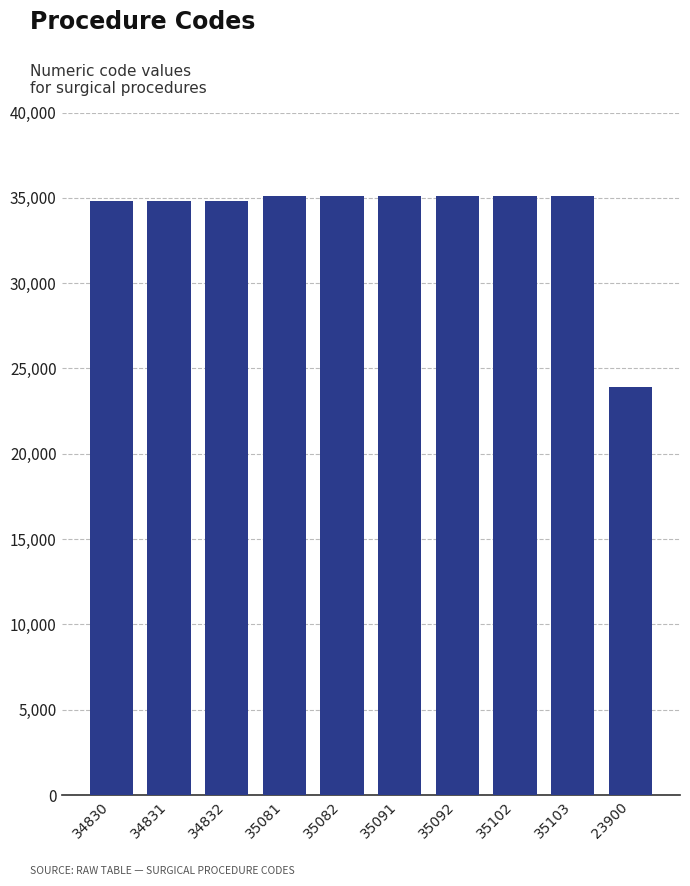

What is the ratio of the value at 35082 to the value at 35103?

1.0